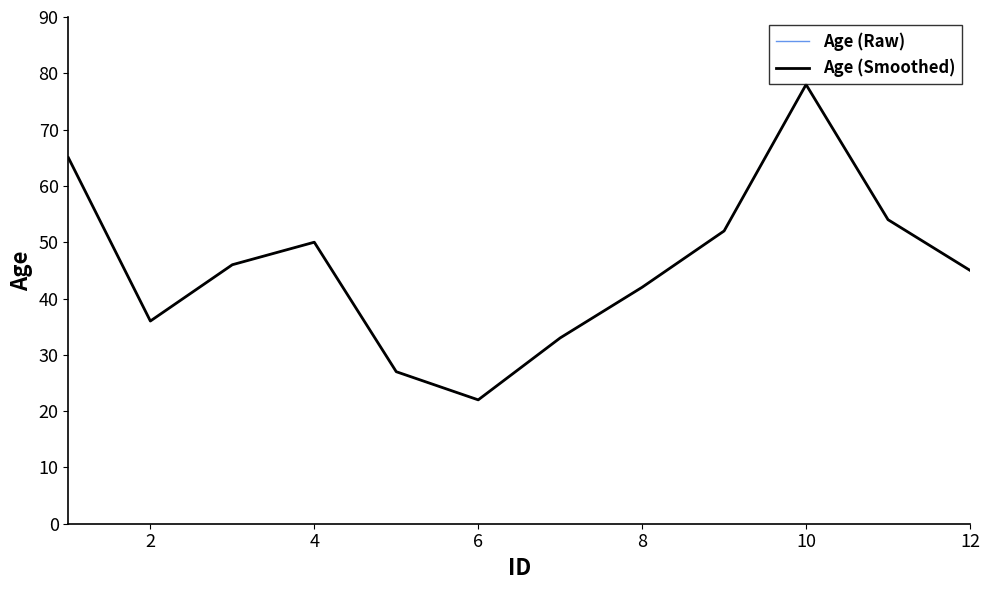

Is this an area chart (filled region under the line)?

No